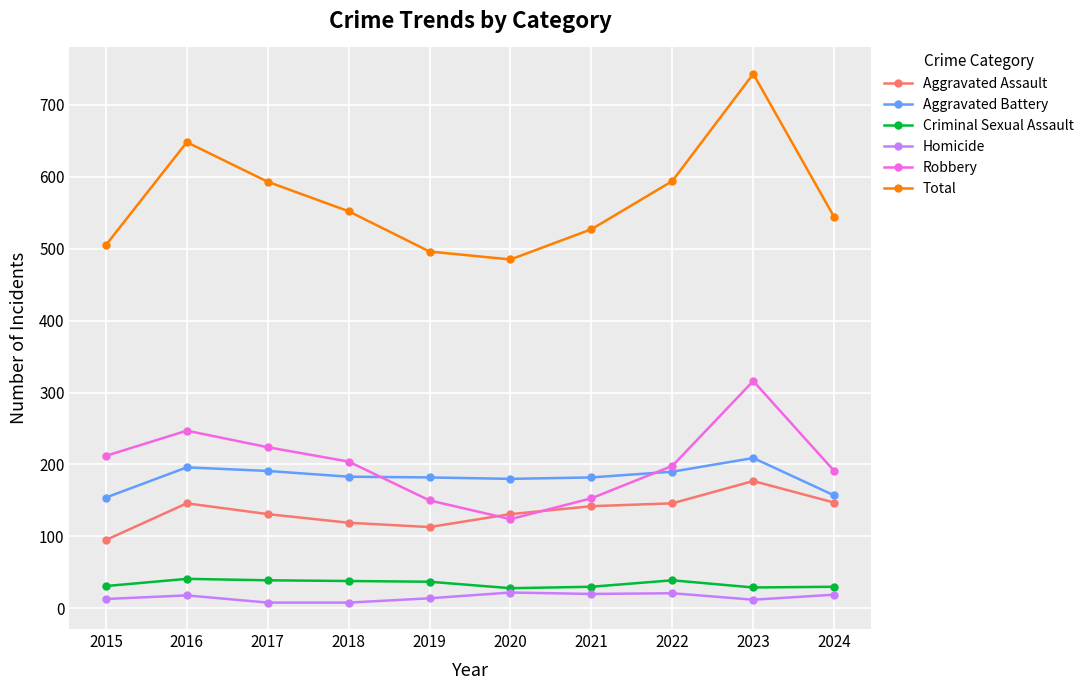

True or false: Homicide and Total cross at least once.

False